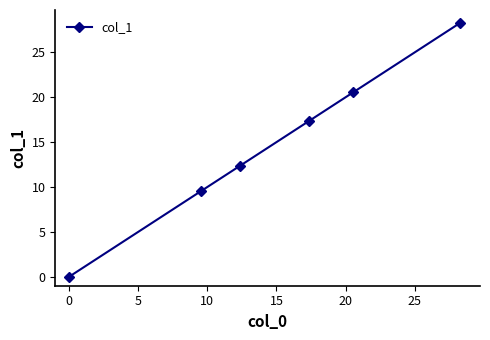

What is the value of the 3rd point from the left?

12.3